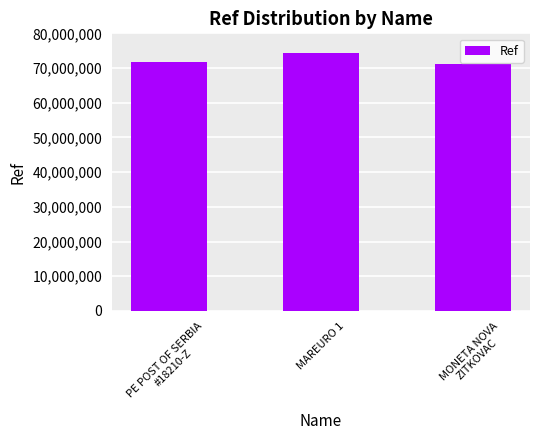

List the labels in order of value, largest first.

MAREURO 1, PE POST OF SERBIA
#18210-Z, MONETA NOVA
ZITKOVAC